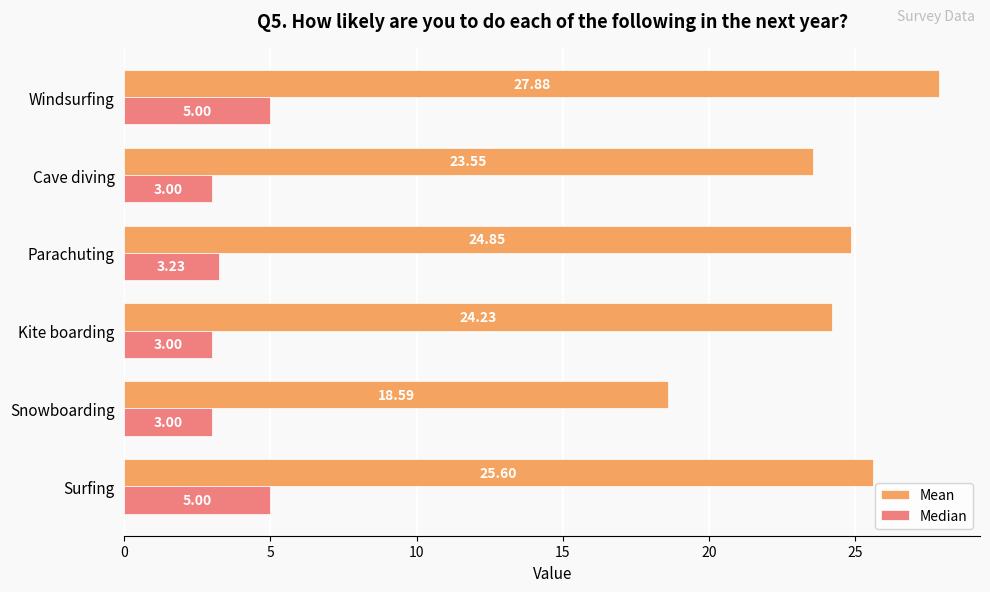

What is the sum of the Median values at Kite boarding and Windsurfing?

8.0